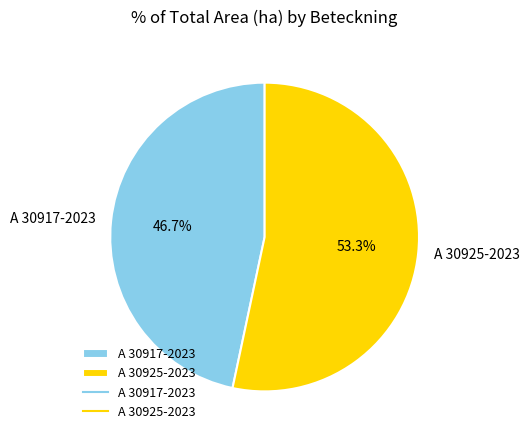

What percentage is the A 30917-2023 slice, to the nearest percent?

47%